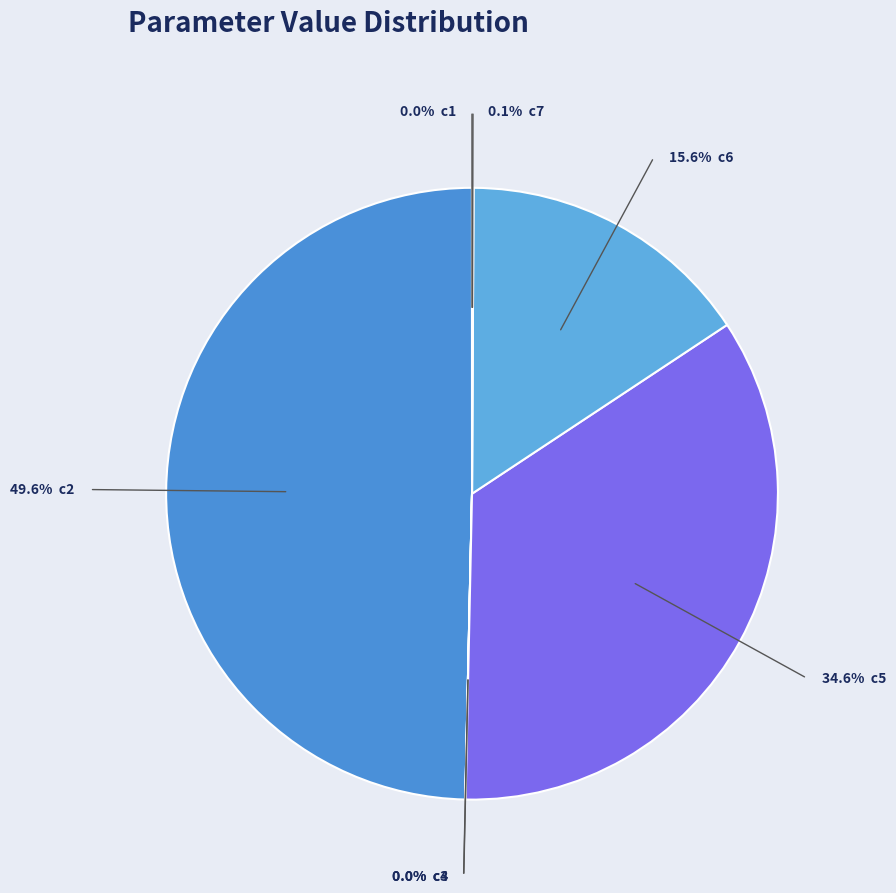

What is the largest slice in the pie chart?

c2